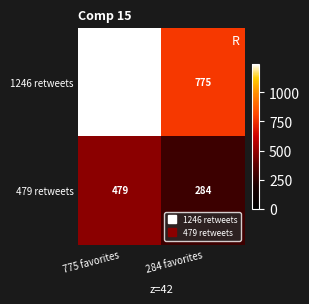

What is the total value across all series at 775 favorites?

1725